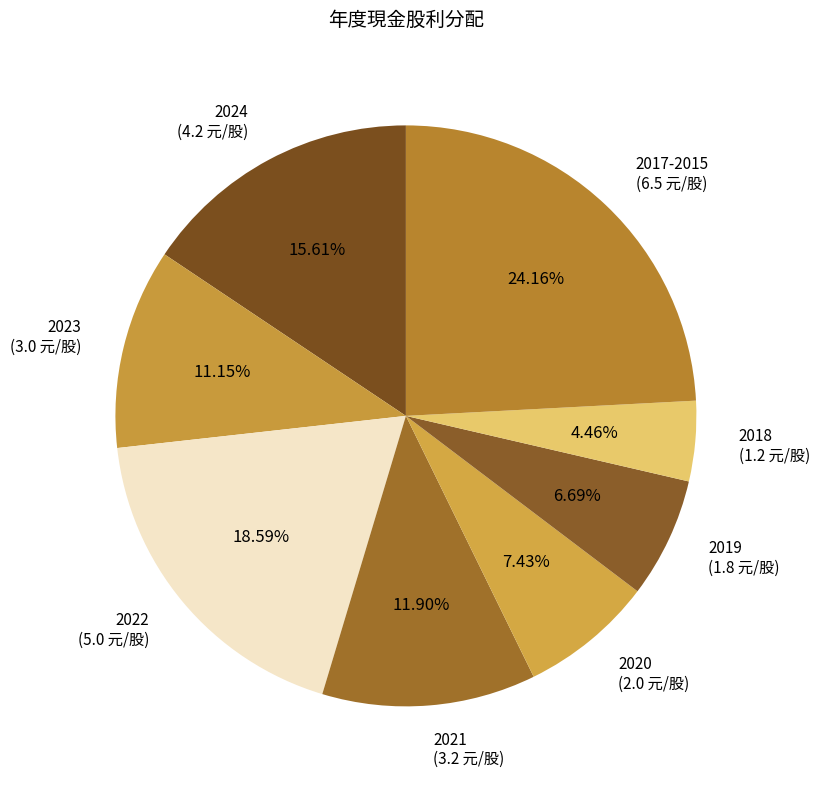

Which category has the biggest portion of the pie?

2017-2015 (6.5 元/股)